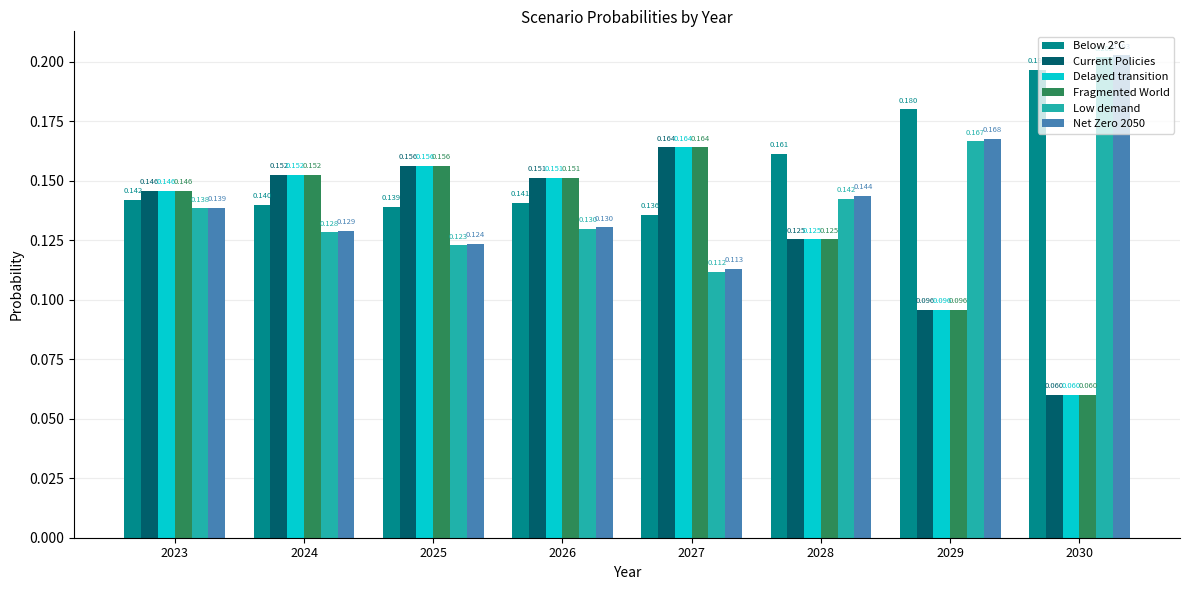

Which category has the lowest value across all series?

2030